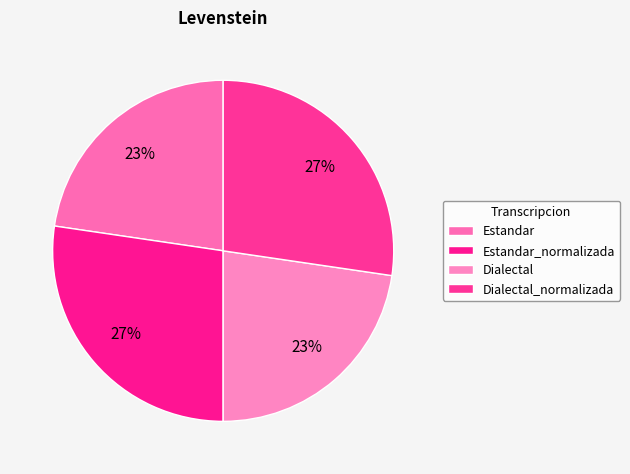

To the nearest percent, what percentage of the pie is Dialectal_normalizada?

27%